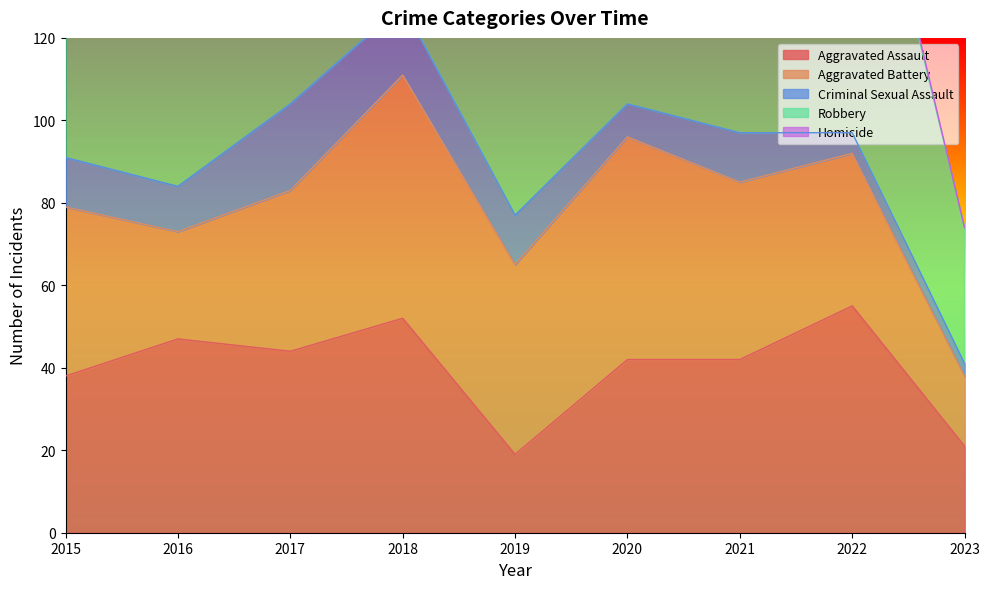

At which label does Aggravated Assault reach its minimum?

2019